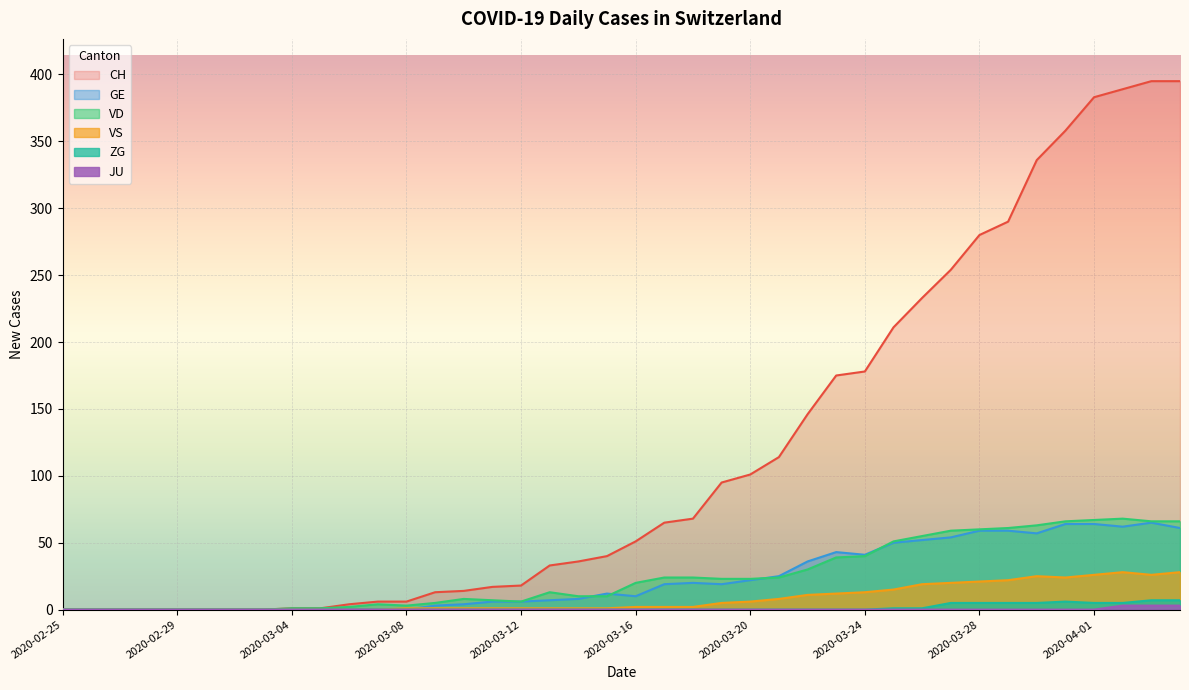

Reading left to right, transcribe all the data shown in this chart.

CH: 0	0	0	0	0	0	0	0	1	1	4	6	6	13	14	17	18	33	36	40	51	65	68	95	101	114	146	175	178	211	233	254	280	290	336	358	383	389	395	395
GE: 0	0	0	0	0	0	0	0	0	0	0	0	0	3	4	6	6	7	8	12	10	19	20	19	22	25	36	43	41	50	52	54	59	59	57	64	64	62	65	61
VD: 0	0	0	0	0	0	0	0	1	1	2	4	3	5	8	7	6	13	10	10	20	24	24	23	23	24	30	39	40	51	55	59	60	61	63	66	67	68	66	66
VS: 0	0	0	0	0	0	0	0	0	0	0	0	1	1	1	1	1	1	1	1	2	2	2	5	6	8	11	12	13	15	19	20	21	22	25	24	26	28	26	28
JU: 0	0	0	0	0	0	0	0	0	0	0	0	0	0	0	0	0	0	0	0	0	0	0	0	0	0	0	0	0	0	0	0	0	0	0	0	0	3	3	3
ZG: 0	0	0	0	0	0	0	0	0	0	0	0	0	0	0	0	0	0	0	0	0	0	0	0	0	0	0	0	0	1	1	5	5	5	5	6	5	5	7	7